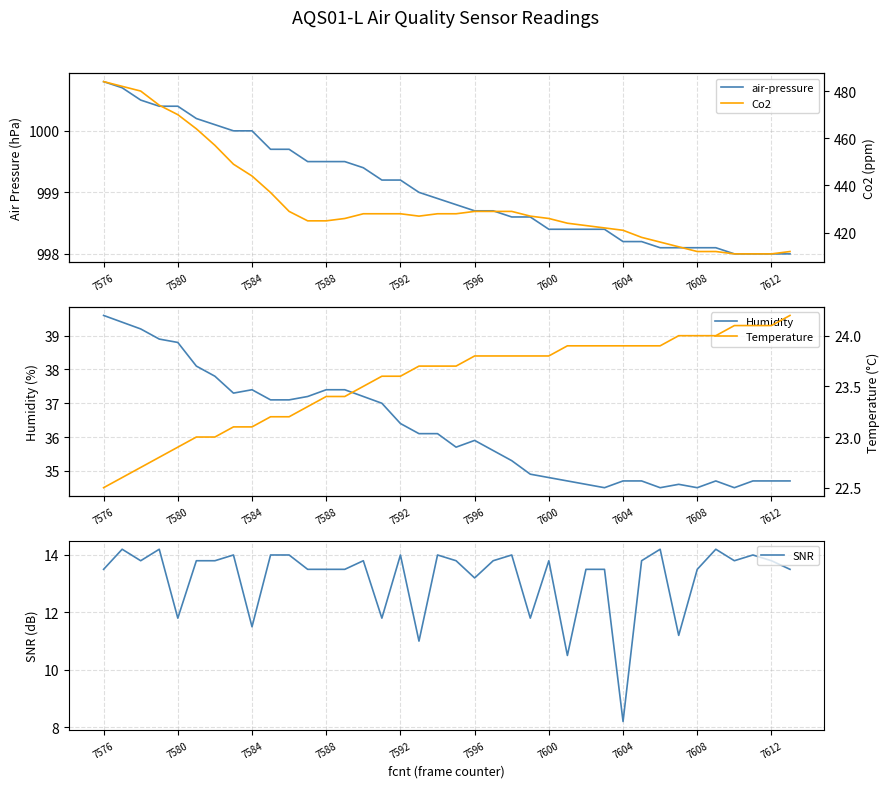

Reading left to right, what are all the values shown in this chart?

air-pressure: 1000.8	1000.7	1000.5	1000.4	1000.4	1000.2	1000.1	1000.0	1000.0	999.7	999.7	999.5	999.5	999.5	999.4	999.2	999.2	999.0	998.9	998.8	998.7	998.7	998.6	998.6	998.4	998.4	998.4	998.4	998.2	998.2	998.1	998.1	998.1	998.1	998.0	998.0	998.0	998.0
Humidity: 39.6	39.4	39.2	38.9	38.8	38.1	37.8	37.3	37.4	37.1	37.1	37.2	37.4	37.4	37.2	37.0	36.4	36.1	36.1	35.7	35.9	35.6	35.3	34.9	34.8	34.7	34.6	34.5	34.7	34.7	34.5	34.6	34.5	34.7	34.5	34.7	34.7	34.7
SNR: 13.5	14.2	13.8	14.2	11.8	13.8	13.8	14.0	11.5	14.0	14.0	13.5	13.5	13.5	13.8	11.8	14.0	11.0	14.0	13.8	13.2	13.8	14.0	11.8	13.8	10.5	13.5	13.5	8.2	13.8	14.2	11.2	13.5	14.2	13.8	14.0	13.8	13.5
Co2: 484.0	482.0	480.0	474.0	470.0	464.0	457.0	449.0	444.0	437.0	429.0	425.0	425.0	426.0	428.0	428.0	428.0	427.0	428.0	428.0	429.0	429.0	429.0	427.0	426.0	424.0	423.0	422.0	421.0	418.0	416.0	414.0	412.0	412.0	411.0	411.0	411.0	412.0
Temperature: 22.5	22.6	22.7	22.8	22.9	23.0	23.0	23.1	23.1	23.2	23.2	23.3	23.4	23.4	23.5	23.6	23.6	23.7	23.7	23.7	23.8	23.8	23.8	23.8	23.8	23.9	23.9	23.9	23.9	23.9	23.9	24.0	24.0	24.0	24.1	24.1	24.1	24.2